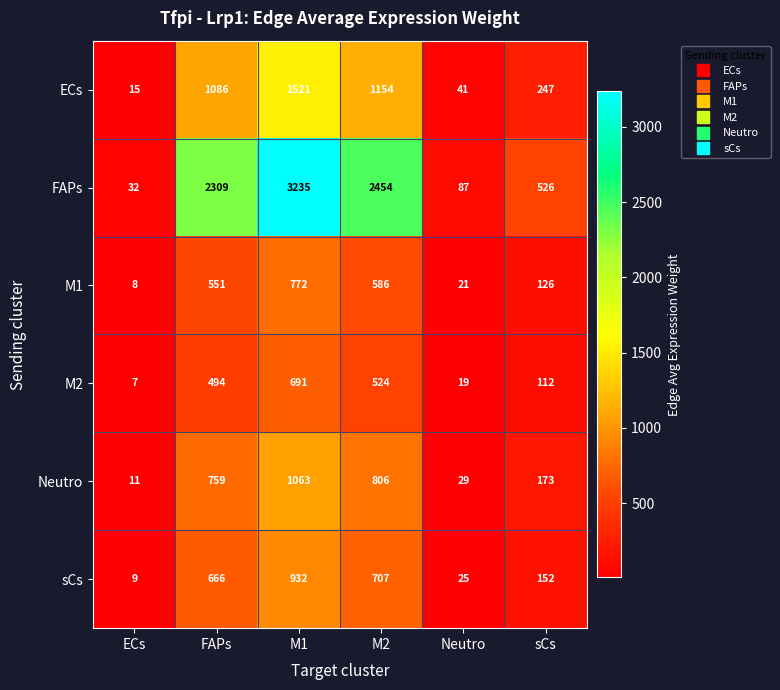

Count the number of data series in this chart.

6